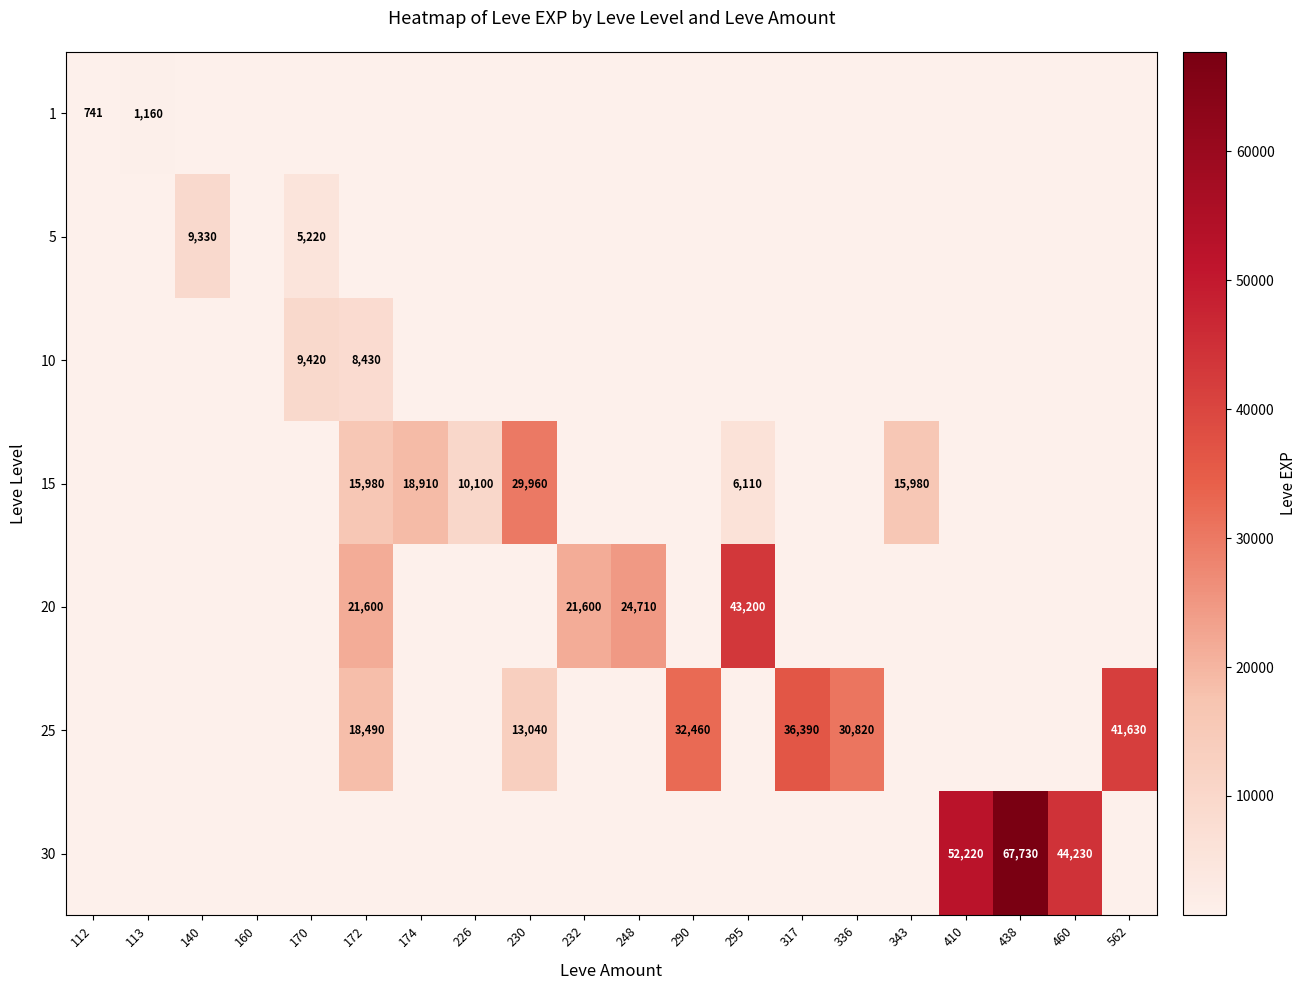

True or false: 30 has a value of 44230 at 460.

True